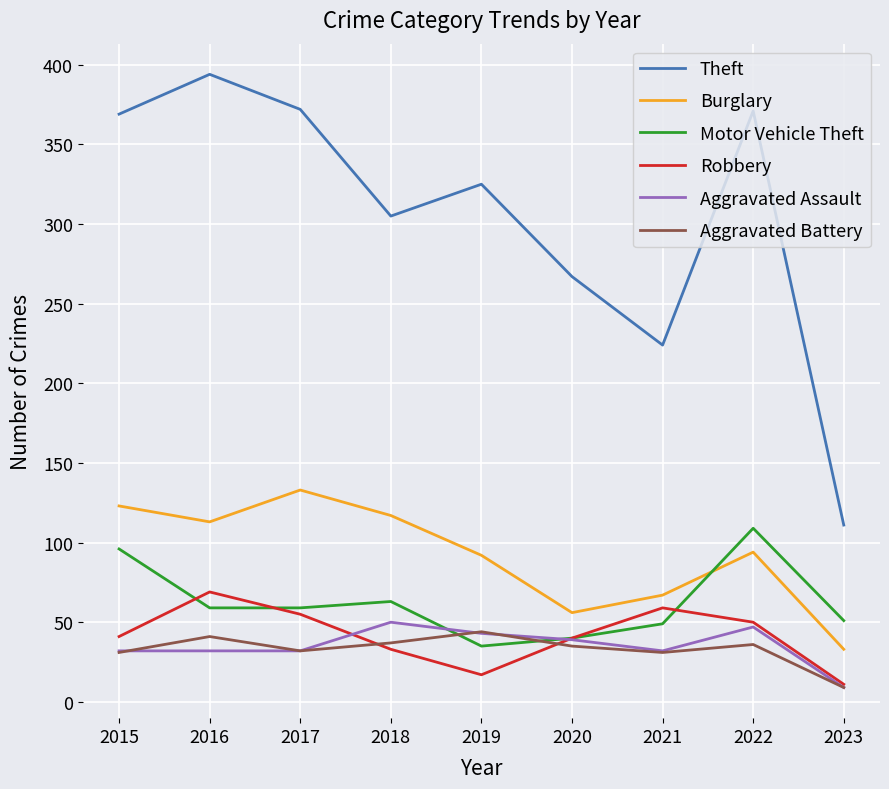

What is the sum of all Burglary values?

828